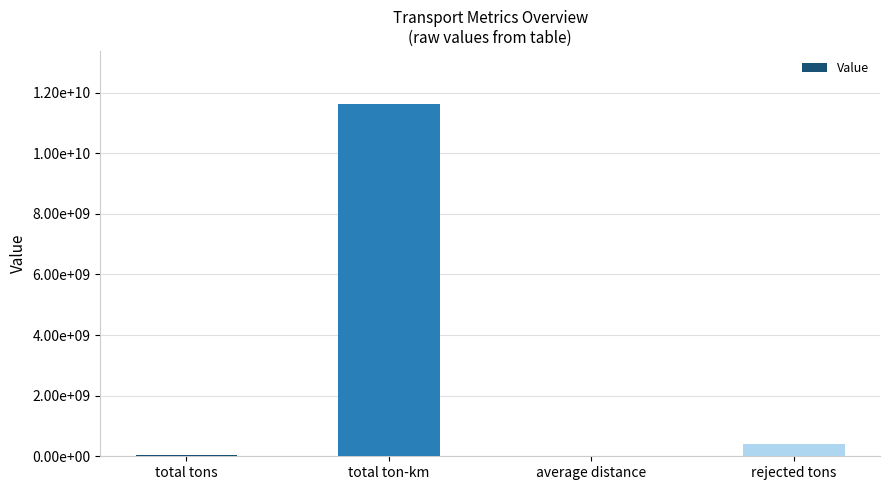

What is the label of the 2nd bar from the left?

total ton-km